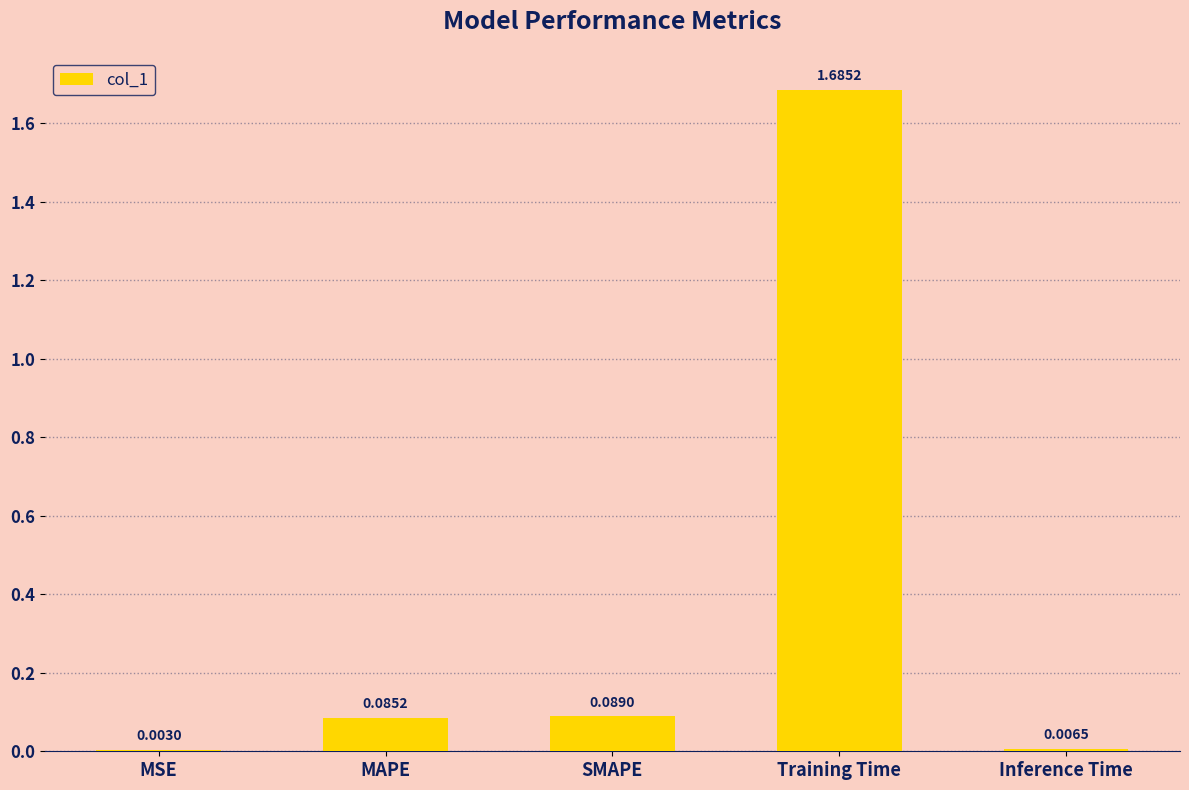

What is the sum of all values?

1.9